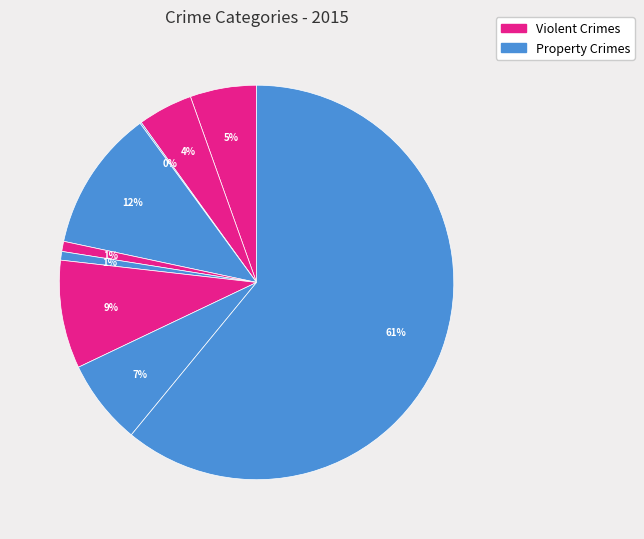

How many slices are in this pie chart?

9